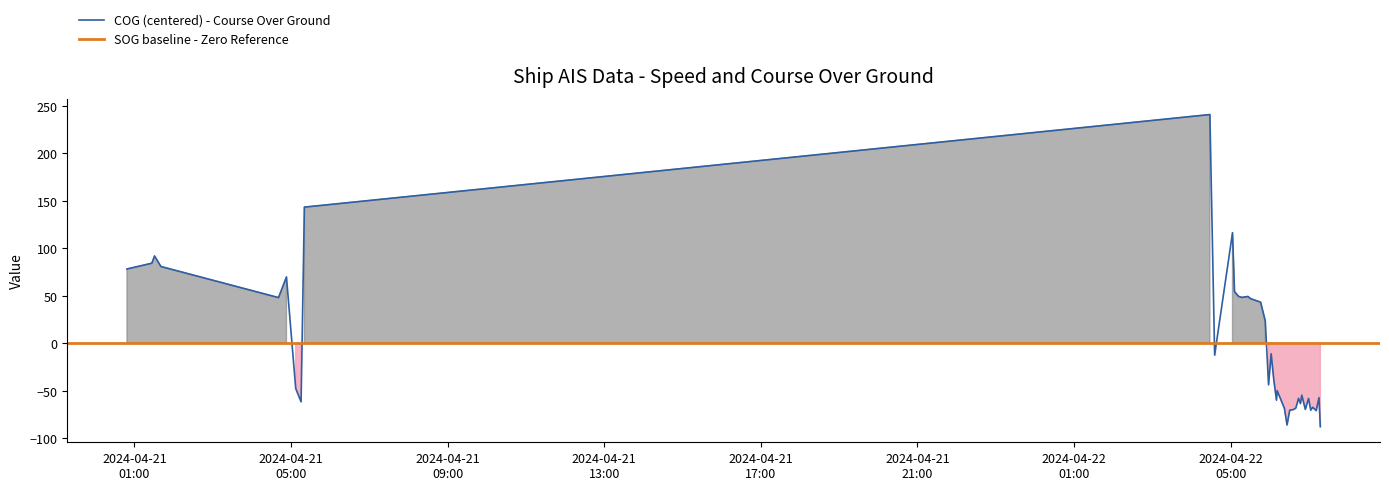

List the labels in order of value, smallest first.

2024-04-22 07:17:20, 2024-04-22 06:26:21, 2024-04-22 07:11:02, 2024-04-22 06:30:27, 2024-04-22 07:02:38, 2024-04-22 06:35:45, 2024-04-22 06:54:20, 2024-04-22 06:22:18, 2024-04-22 06:39:50, 2024-04-22 07:05:37, 2024-04-22 06:46:52, 2024-04-21 05:15:26, 2024-04-22 06:10:09, 2024-04-22 06:59:18, 2024-04-22 06:43:56, 2024-04-22 07:15:15, 2024-04-22 06:48:58, 2024-04-22 06:11:12, 2024-04-21 05:07:13, 2024-04-22 05:58:00, 2024-04-22 06:06:05, 2024-04-22 04:35:22, 2024-04-22 06:01:59, 2024-04-22 05:53:00, 2024-04-22 05:45:50, 2024-04-22 05:30:31, 2024-04-21 04:40:52, 2024-04-22 05:17:06, 2024-04-22 05:26:25, 2024-04-22 05:11:58, 2024-04-22 05:05:50, 2024-04-21 04:53:02, 2024-04-21 00:48:35, 2024-04-21 01:40:45, 2024-04-21 01:41:17, 2024-04-21 01:26:45, 2024-04-21 01:30:52, 2024-04-22 05:02:46, 2024-04-21 05:20:29, 2024-04-22 04:28:05